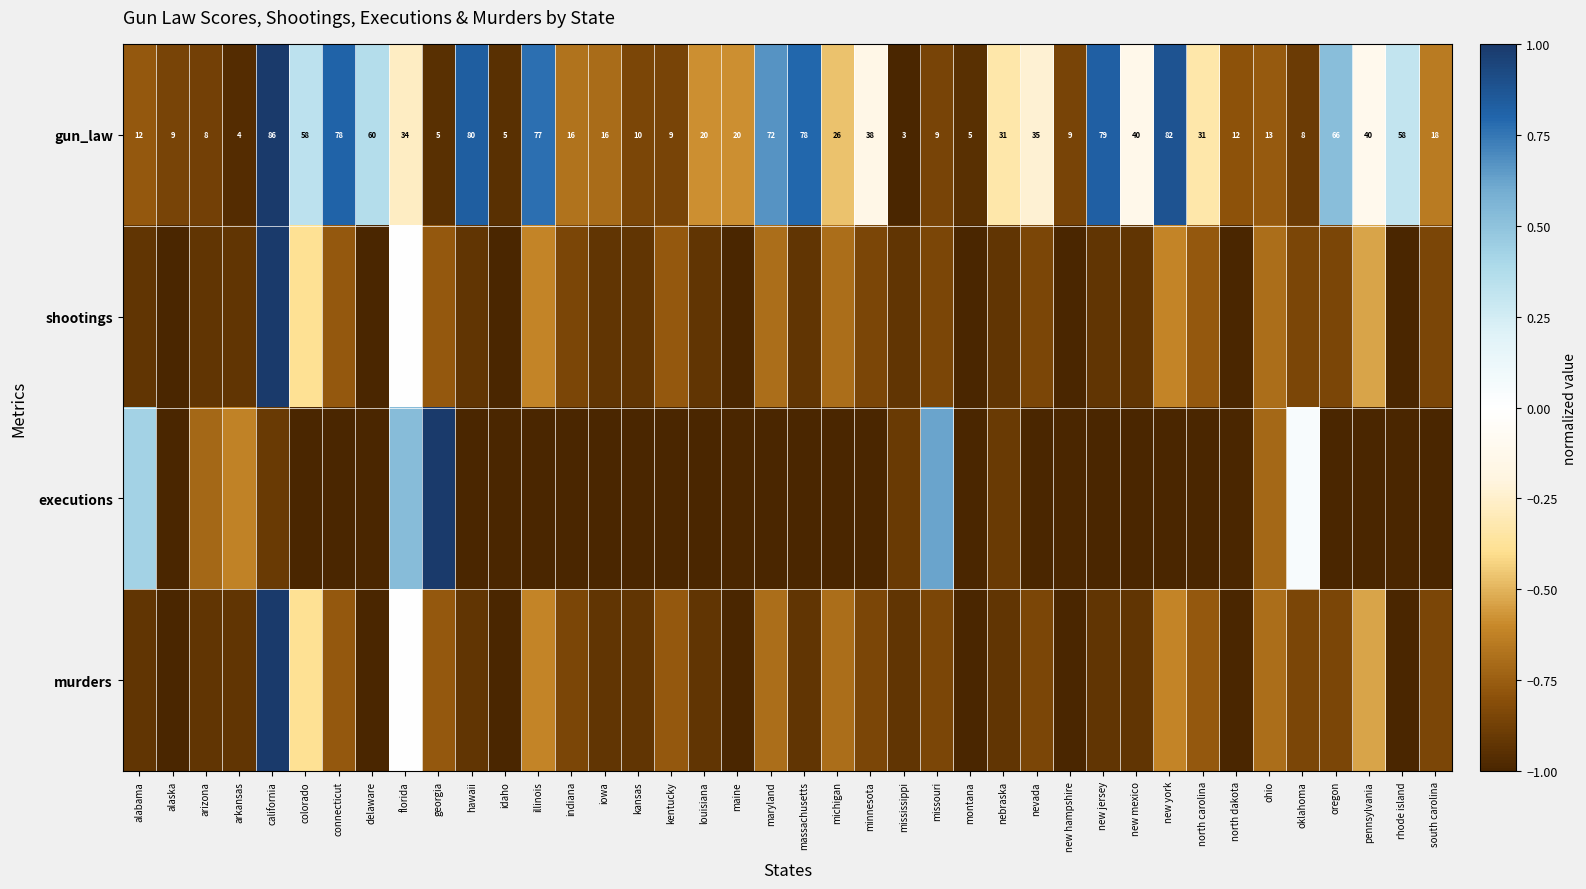

Where is shootings nearest to the value 0?

florida